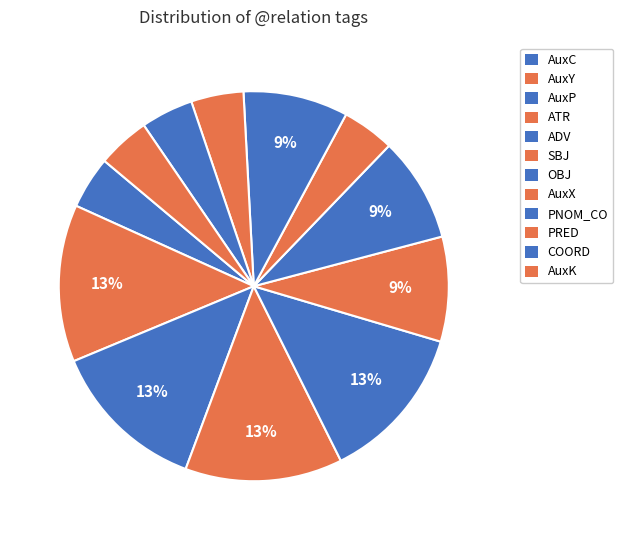

How many slices are in this pie chart?

12